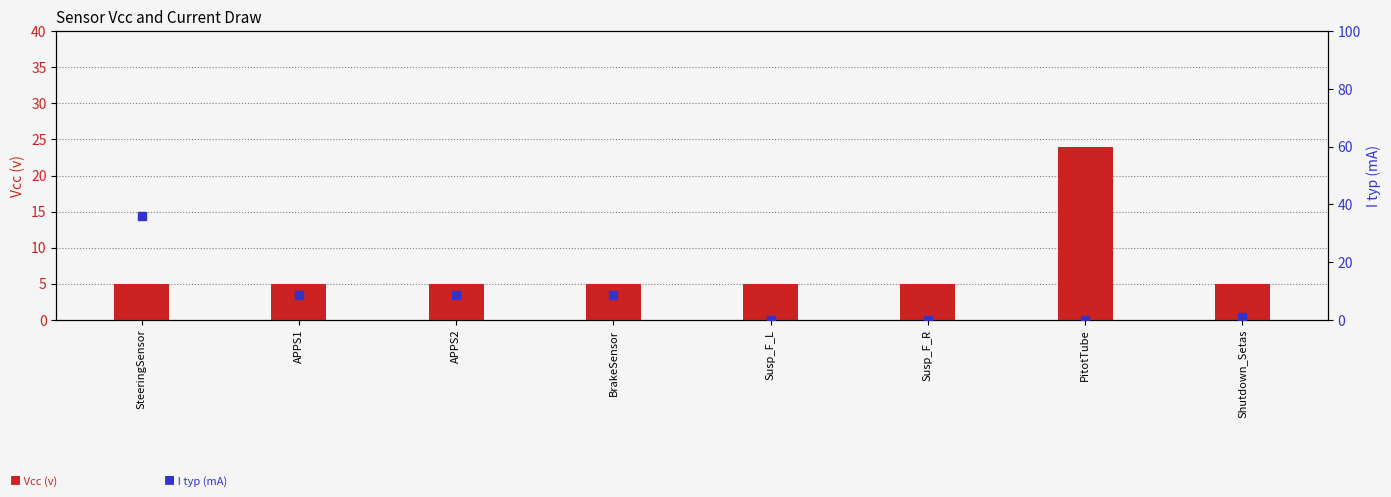

Which series reaches the maximum Y coordinate?

I typ (mA)